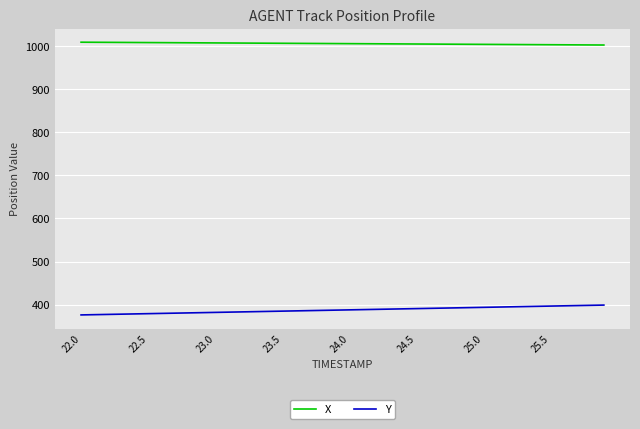

True or false: X and Y intersect in this chart.

False